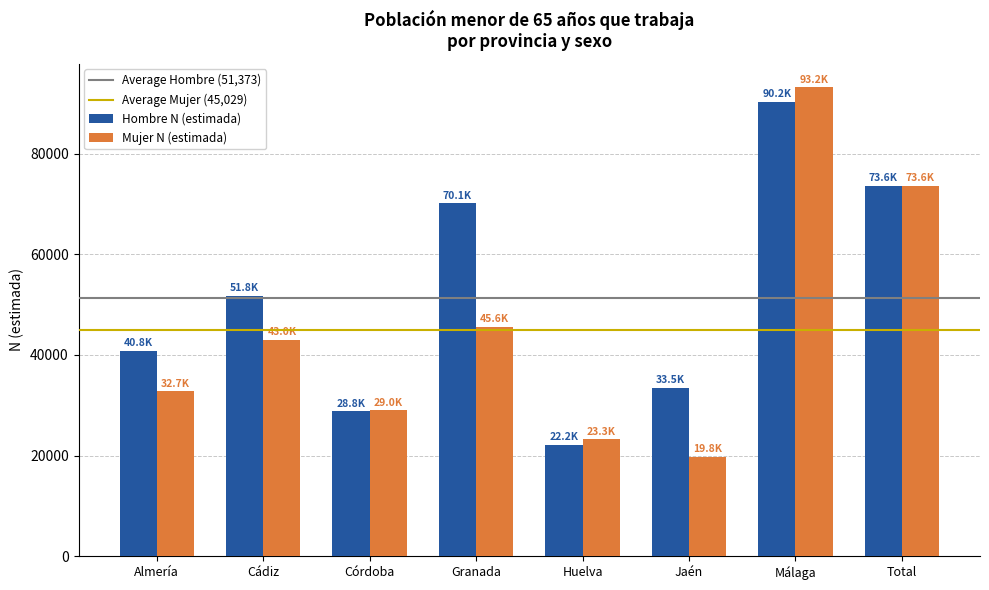

At which category is the sum across all series the highest?

Málaga